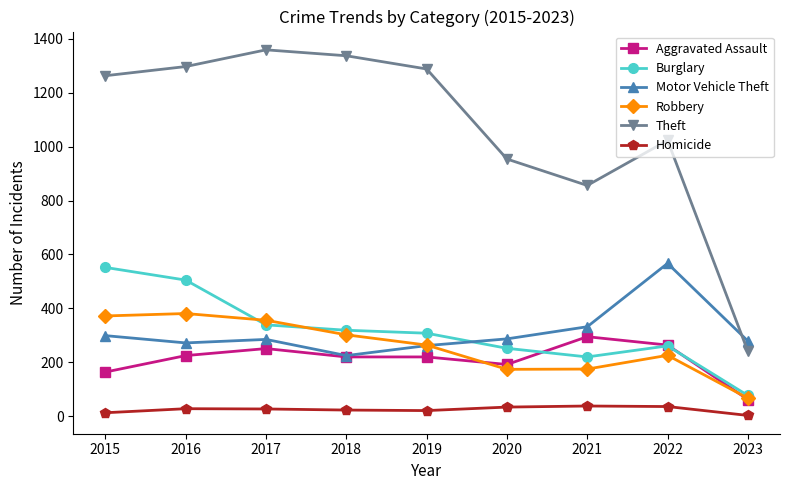

Read the Aggravated Assault value at 2021, to the nearest 50.

300